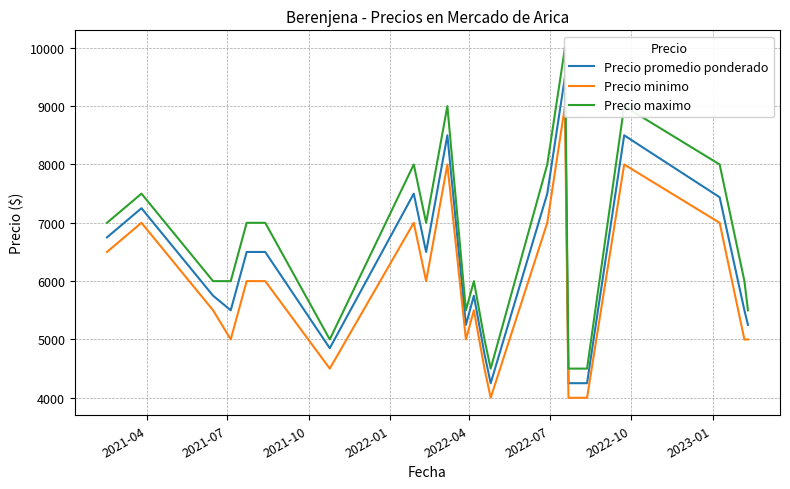

True or false: Precio promedio ponderado and Precio minimo cross at least once.

False